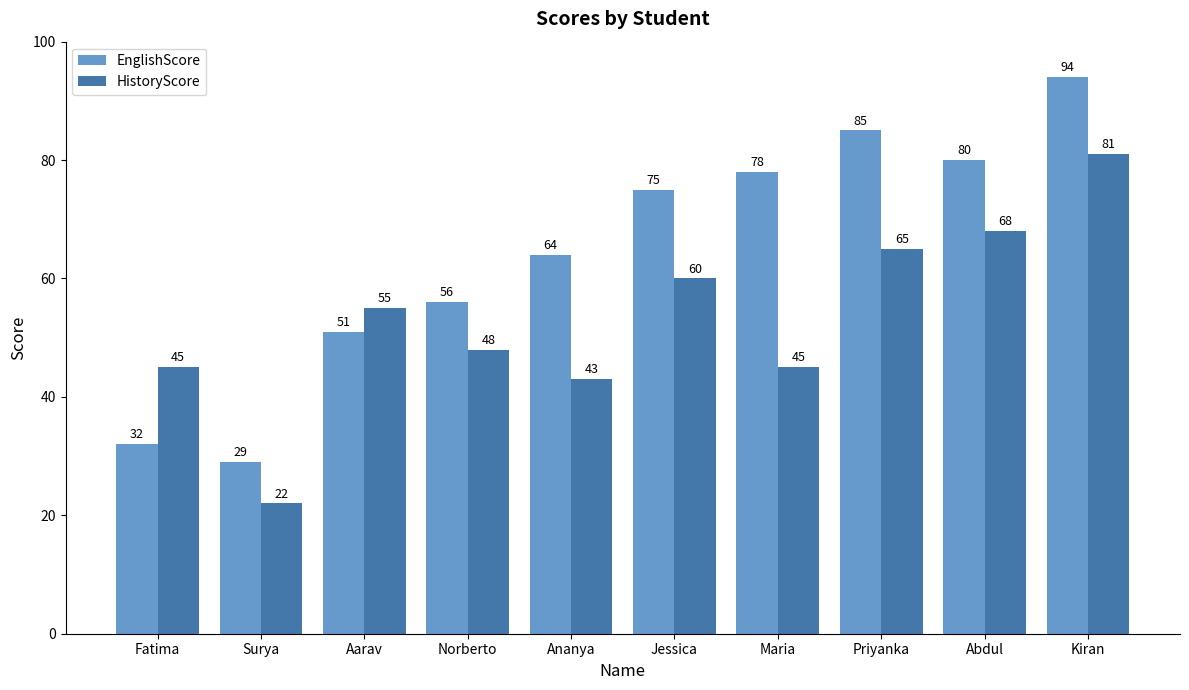

What is the label of the 2nd bar from the right?

Abdul